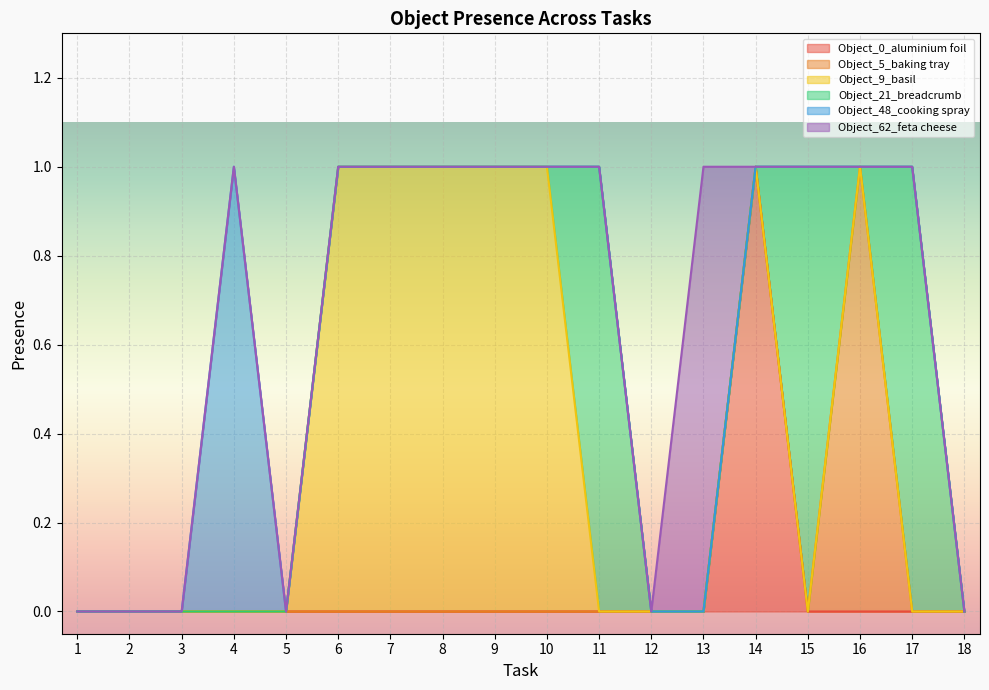

At how many categories does at least one series exceed 0?

12